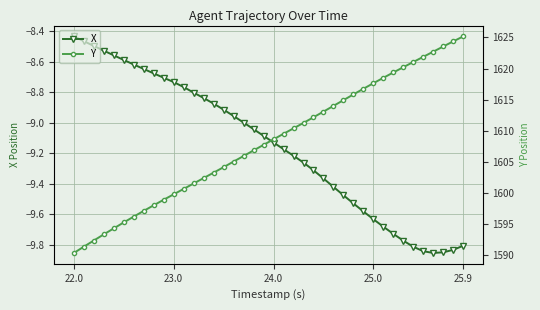

Which series has the largest total across all categories?

Y